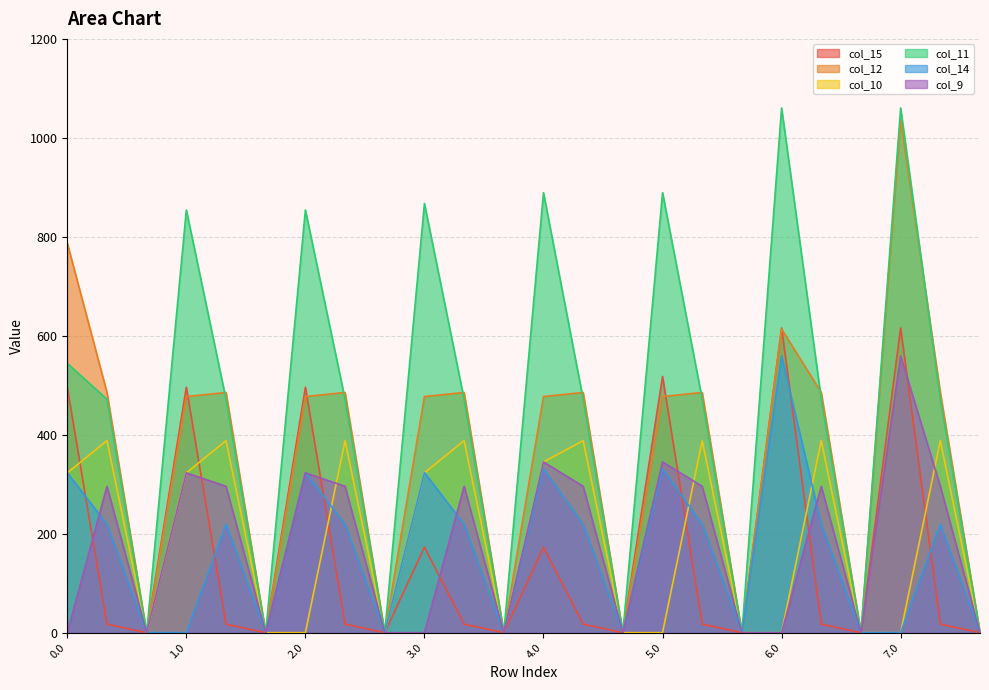

The value of col_9 at 1.2 is -335.8. True or false?

False